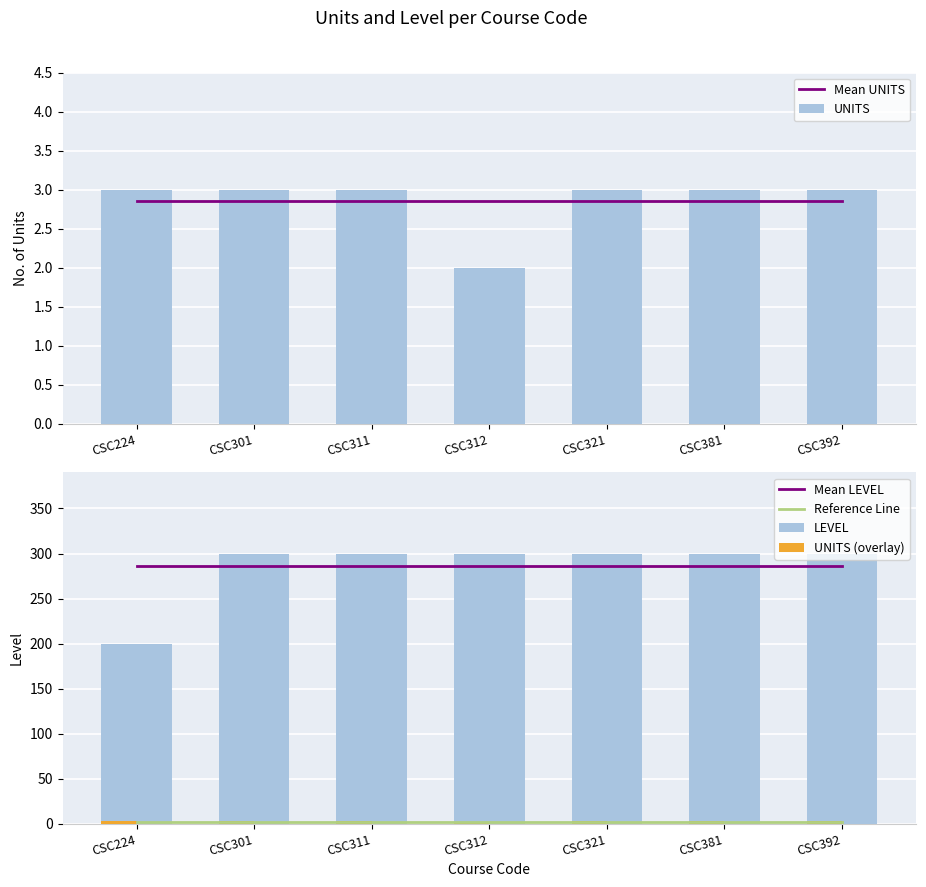

What is the average value of the Mean UNITS series?

2.9